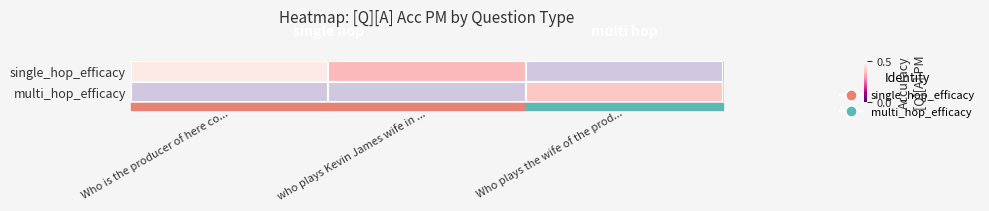

How many values in multi_hop_efficacy are above zero?

1